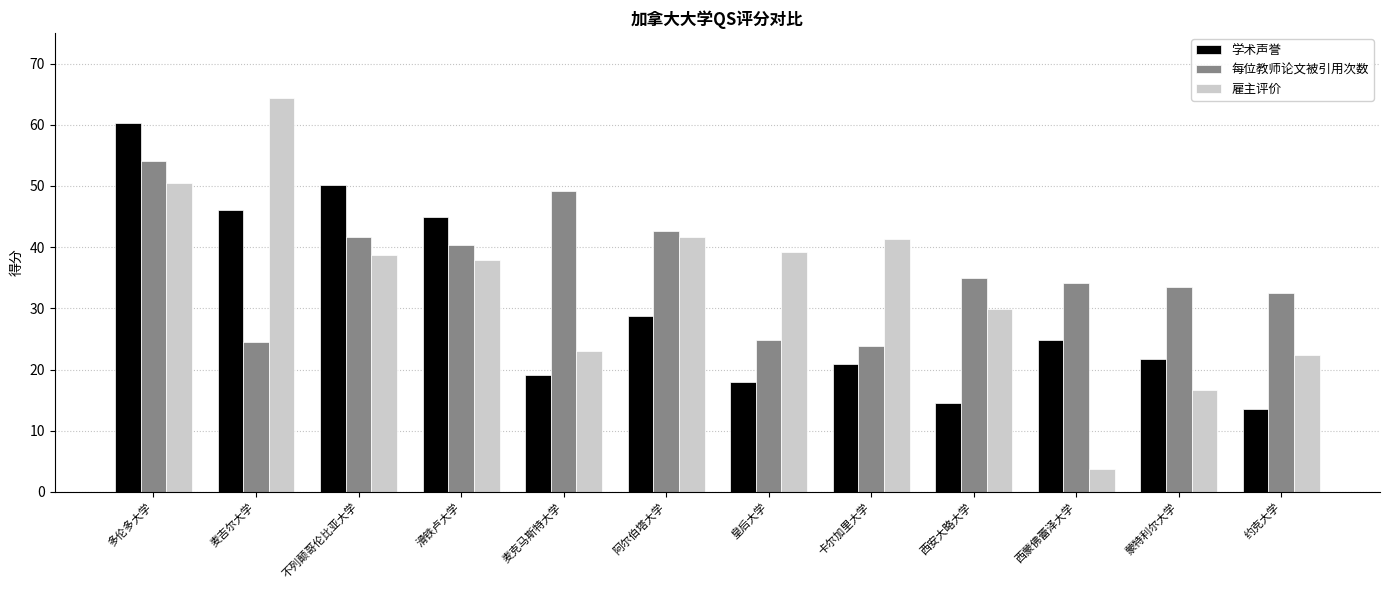

What is the average value of the 每位教师论文被引用次数 series?

36.4